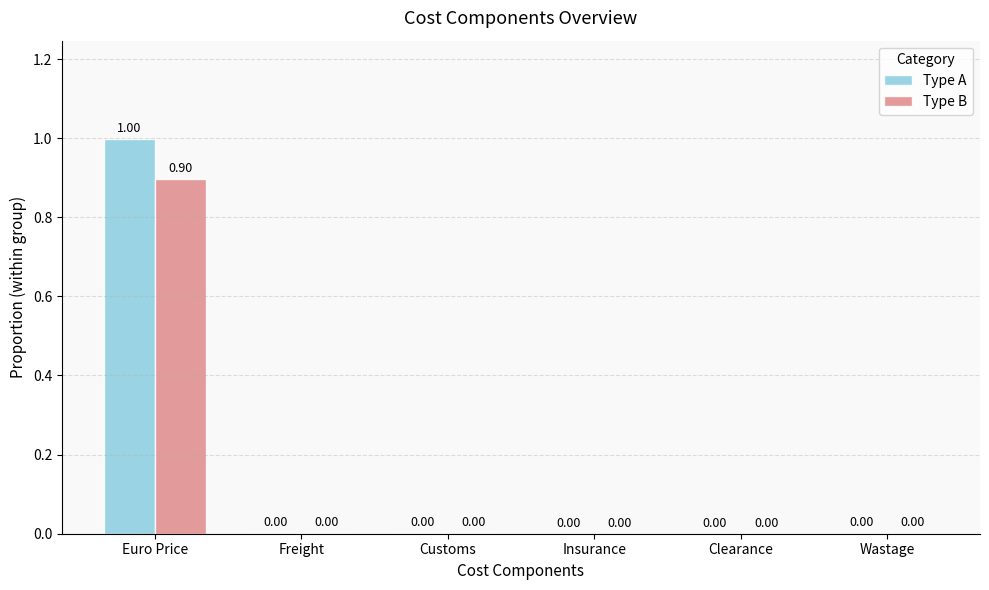

What are all the series names shown in the legend?

Type A, Type B